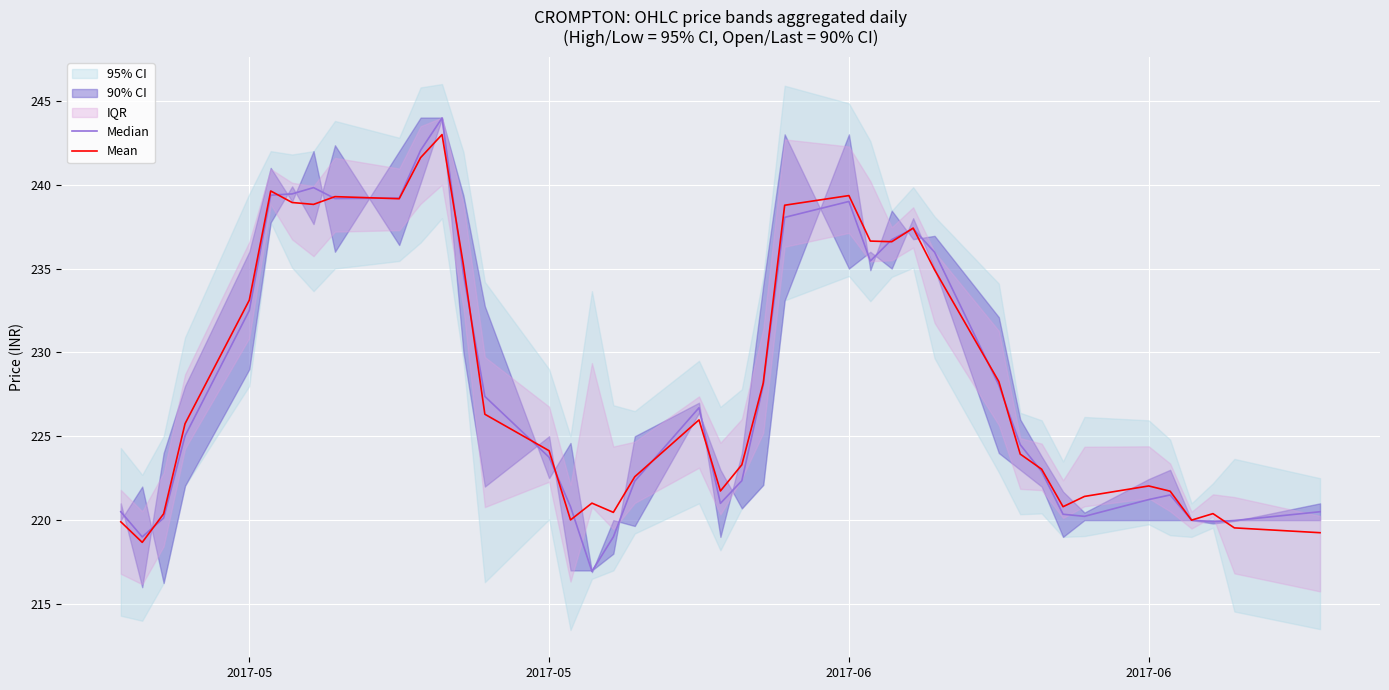

Which series has the largest range (max minus min)?

Median